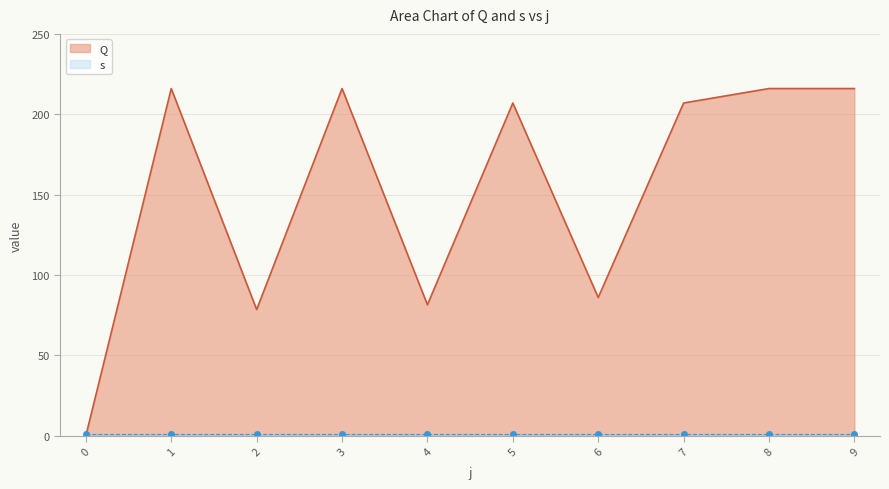

At which category does the chart reach its peak across all series?

1